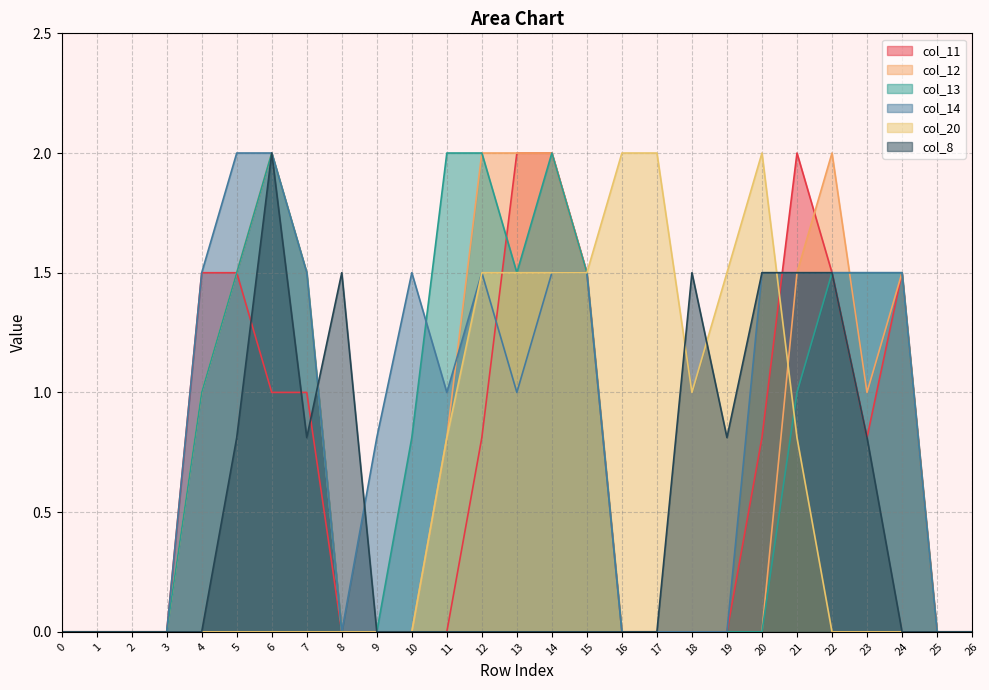

In col_8, how many points are higher than both neighbors (excluding endpoints)?

3